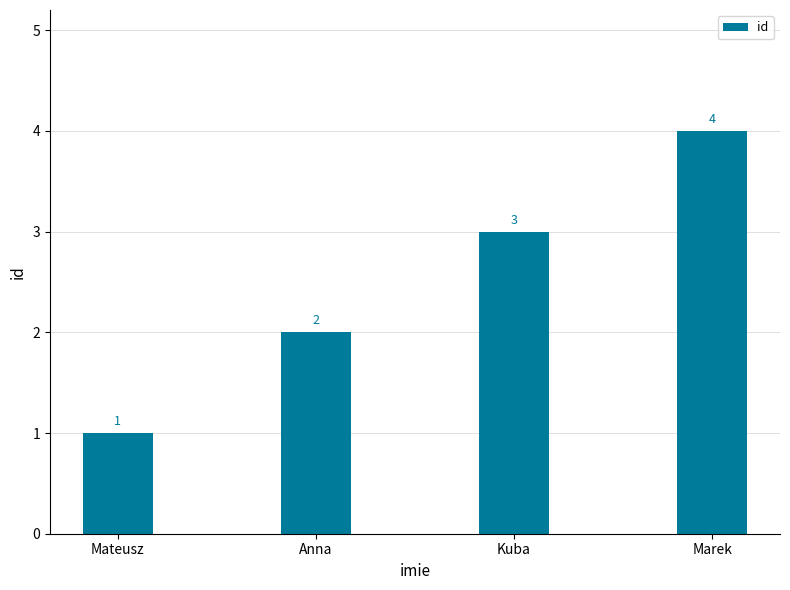

At which label is the value closest to 2?

Anna